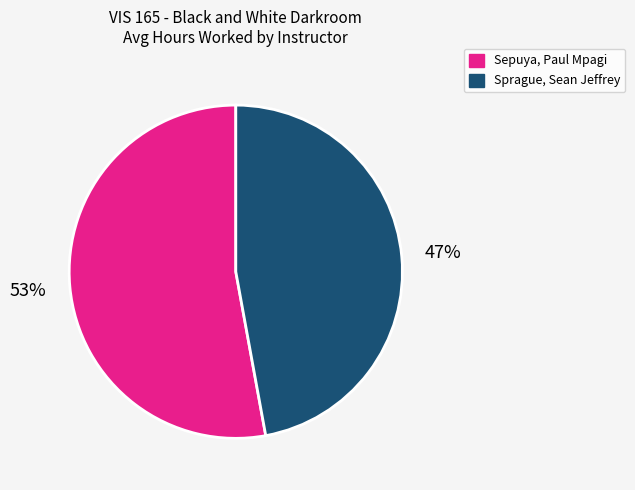

Does Sepuya, Paul Mpagi represent more than half of the total?

Yes